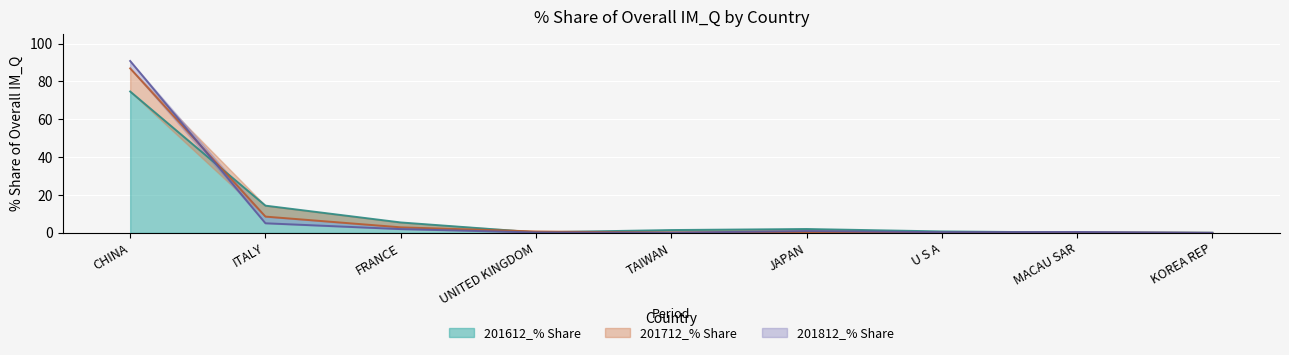

What is the difference between the 201612_% Share values at TAIWAN and ITALY?

12.9